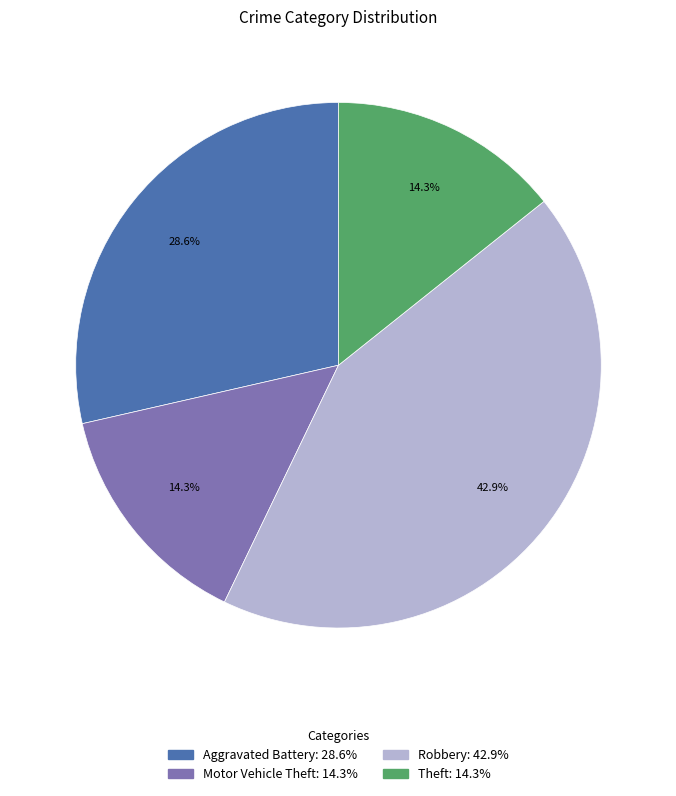

Is there any slice that represents more than half of the pie?

No